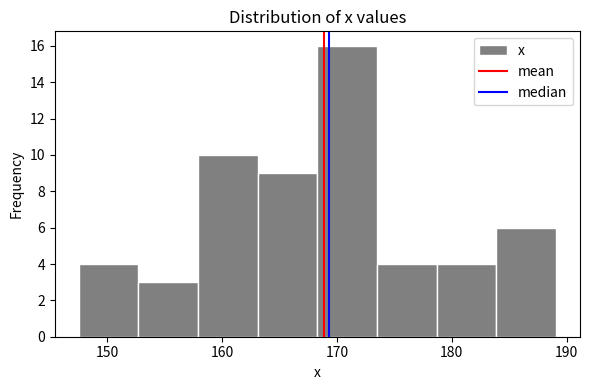

Over which range of the x-axis is the bar tallest?

168 to 173